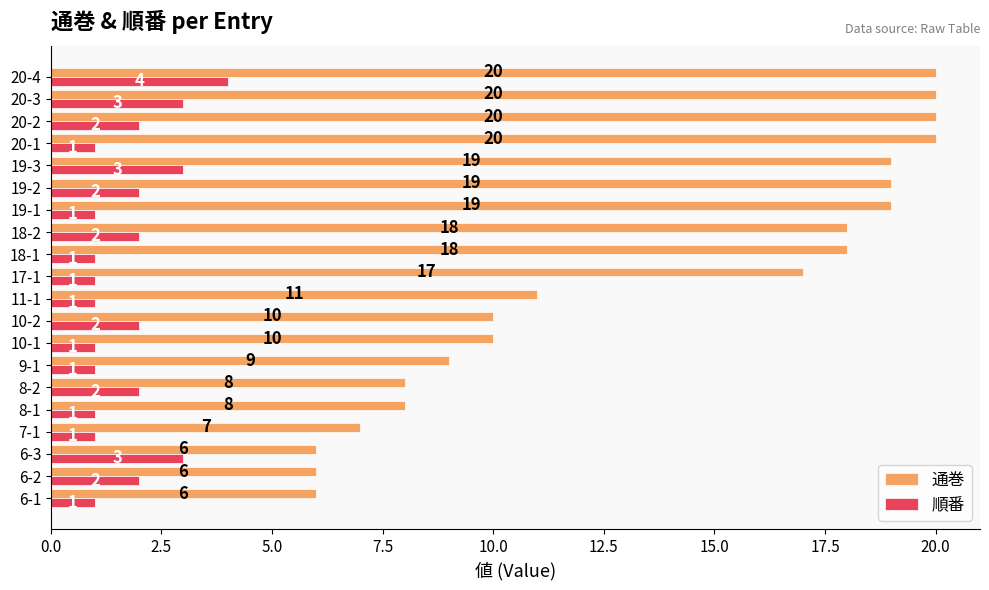

What is the minimum value shown in the chart?

1